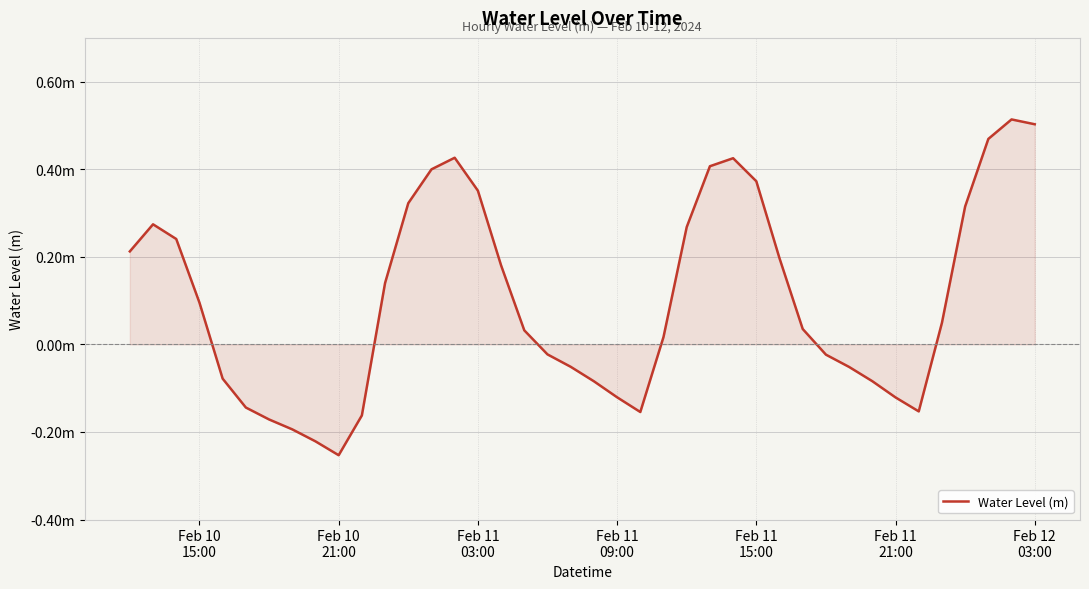

Does the chart display data point markers on the line(s)?

No